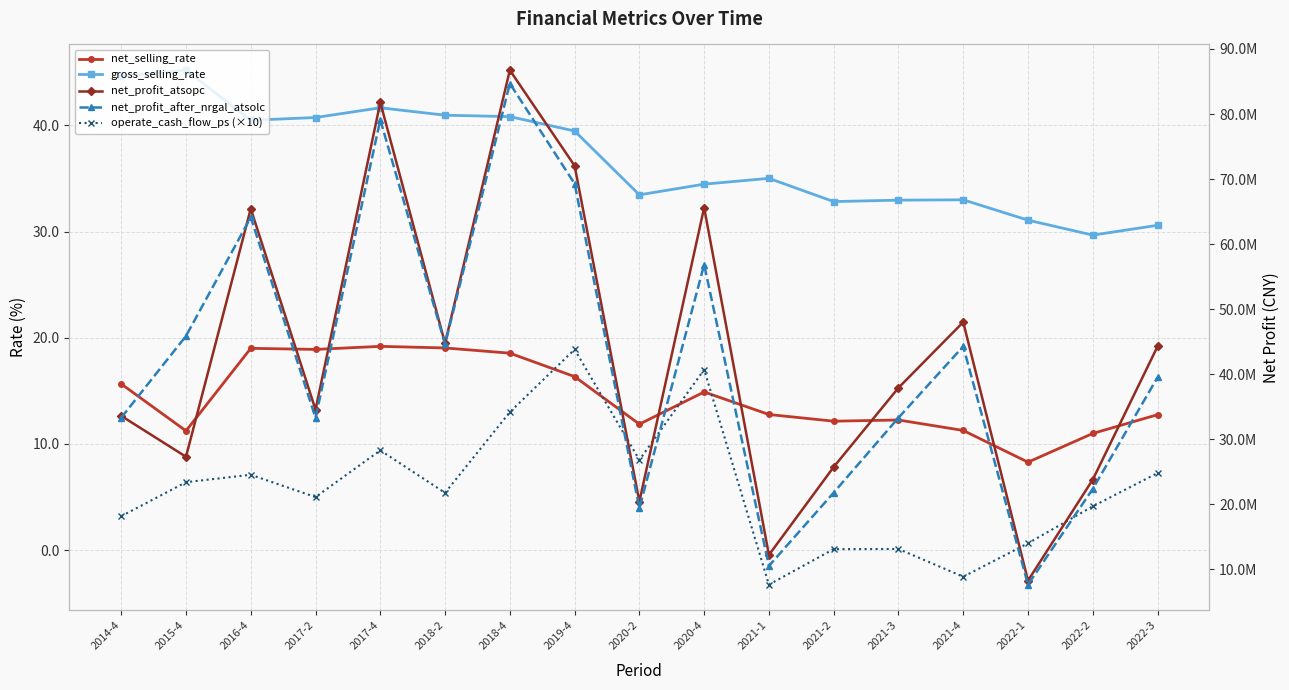

What is the value of the gross_selling_rate point at the 11th from the left?

35.0